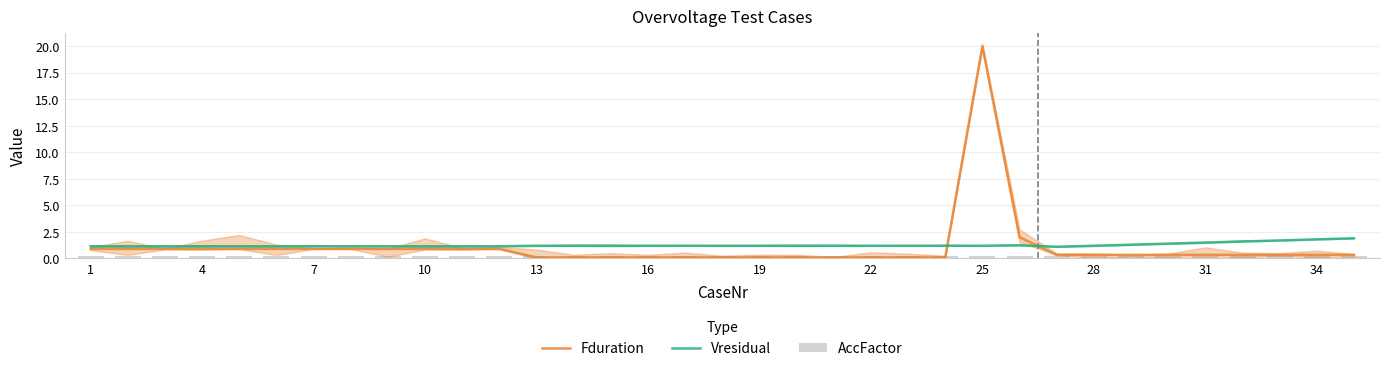

Read the Fduration value at 16.

0.1